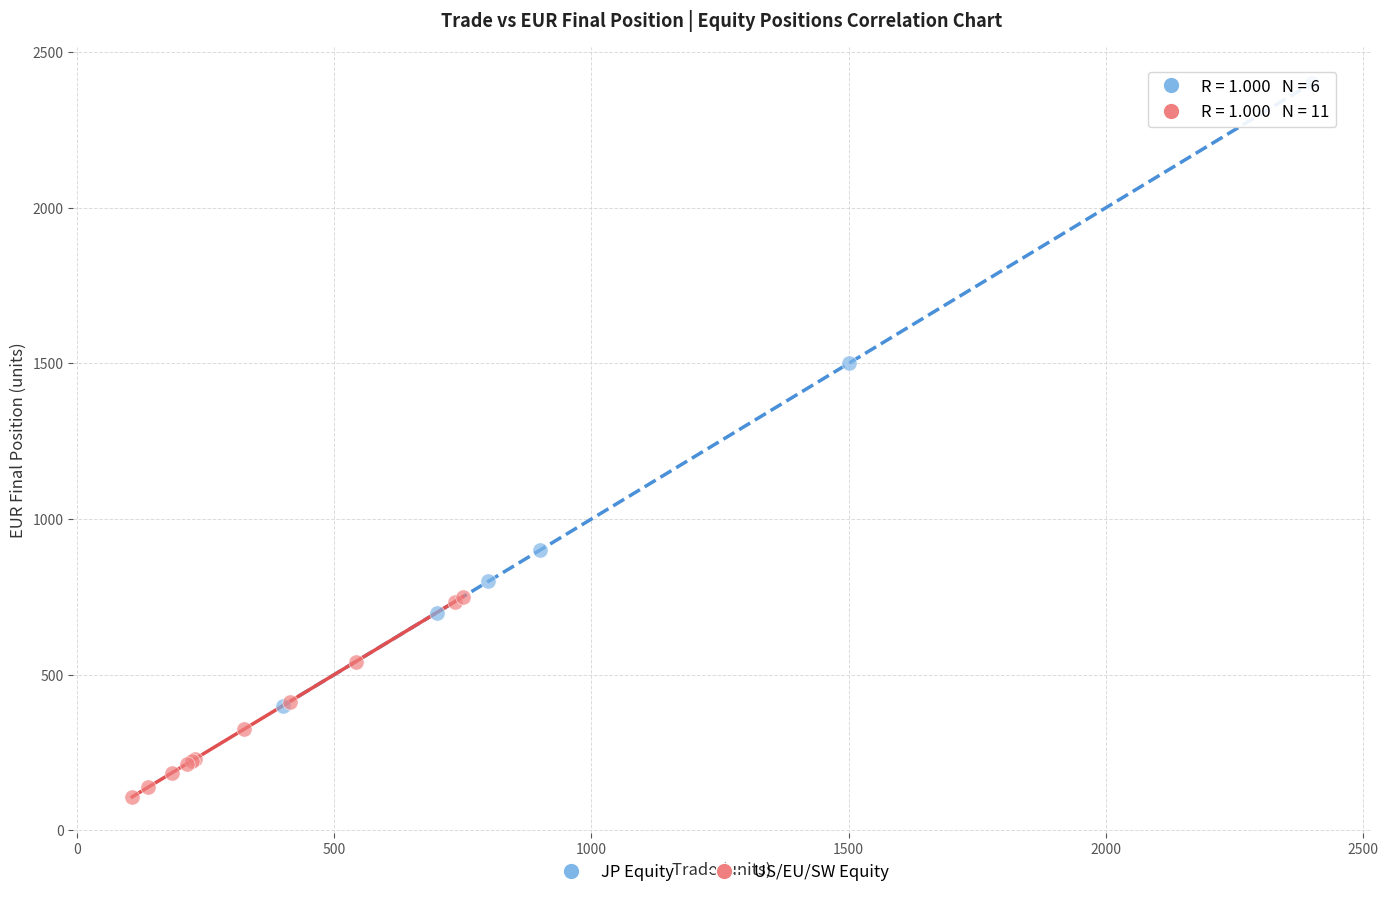

Which series has the largest Y range (max minus min)?

JP Equity